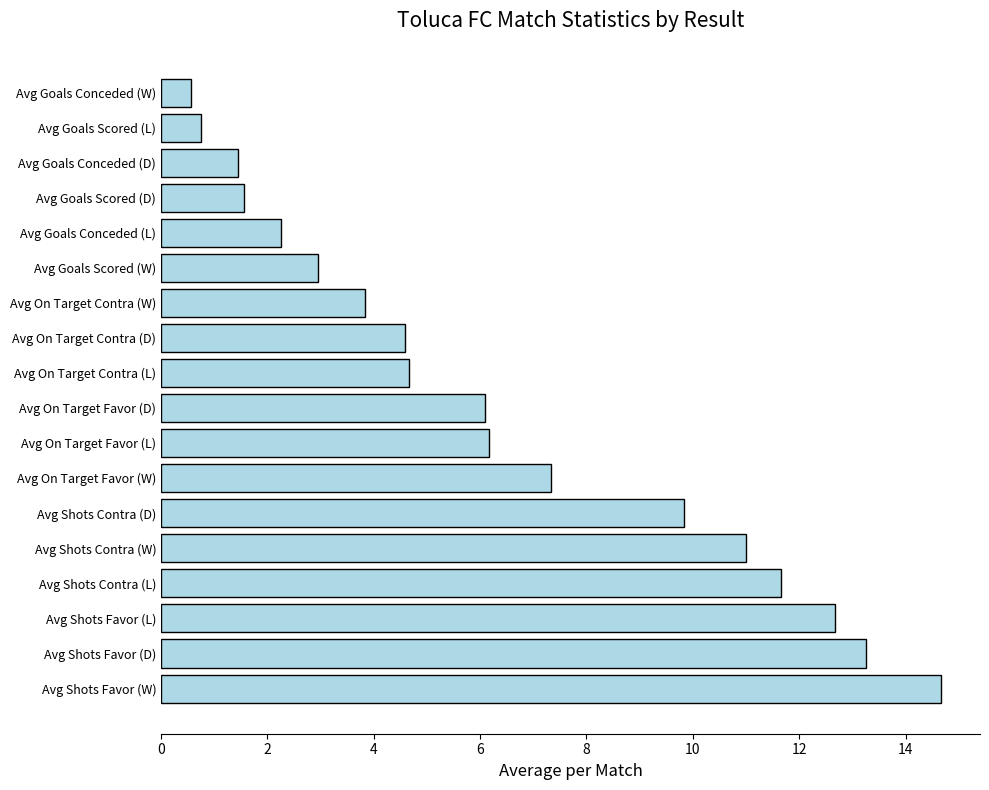

What value does the data have at Avg On Target Favor (L)?

6.2